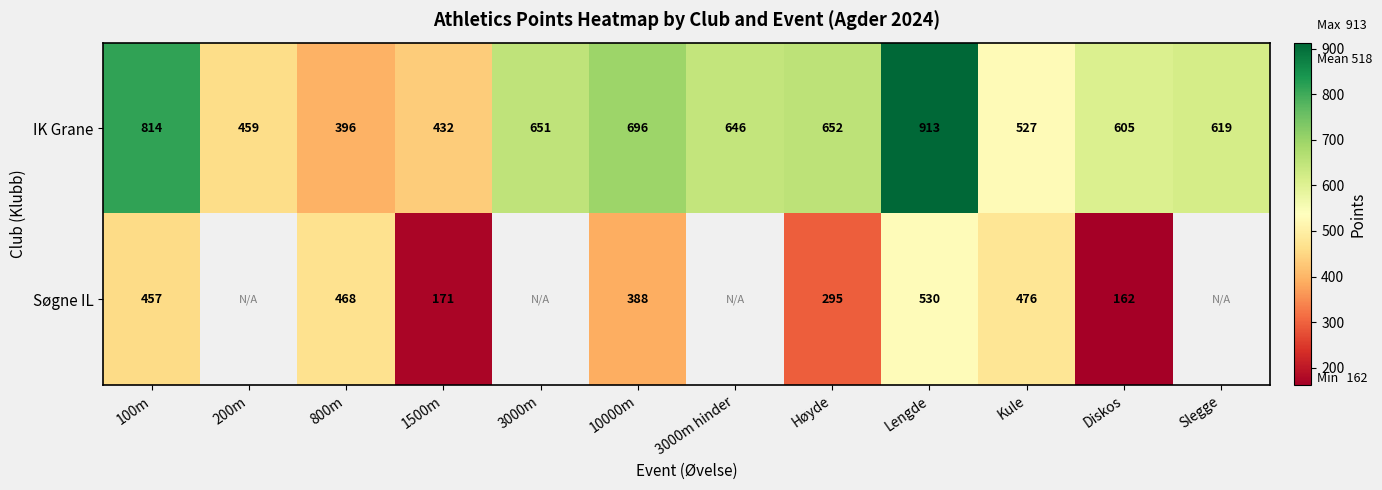

What is the difference between the highest and lowest values at Høyde?

357